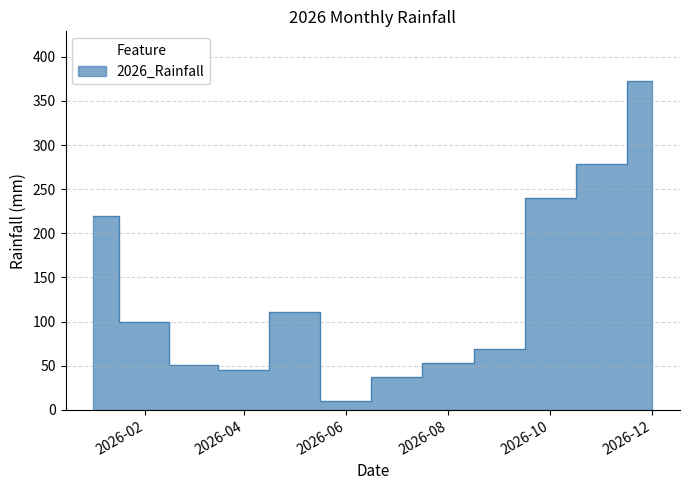

What is the change in value from 2026-08 to 2026-12?

+320.0